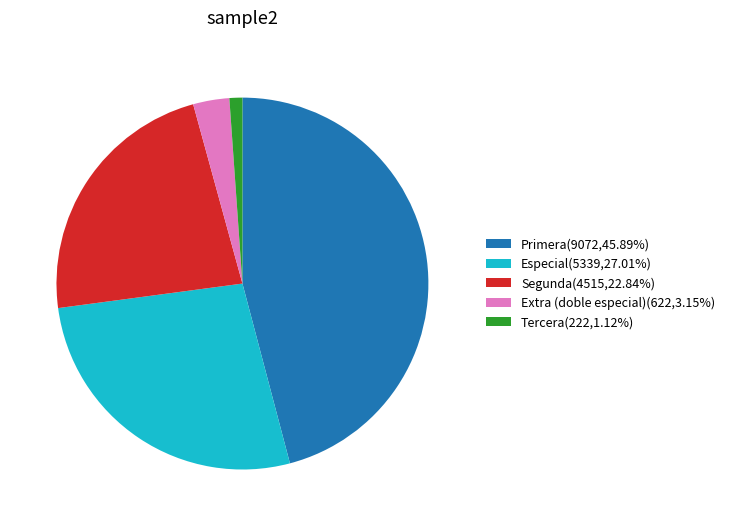

How many slices are in this pie chart?

5